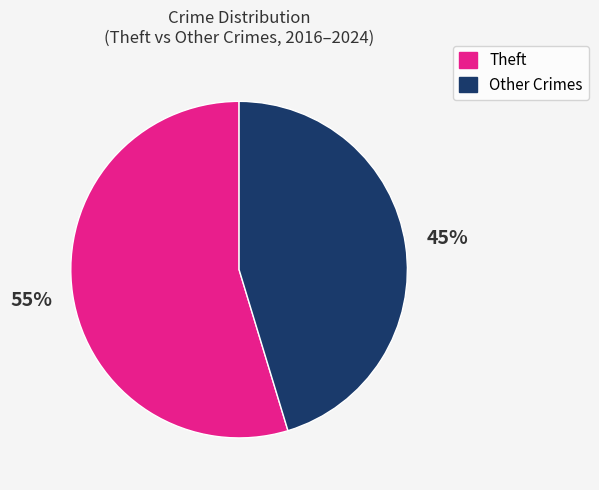

Is there any slice that represents more than half of the pie?

Yes